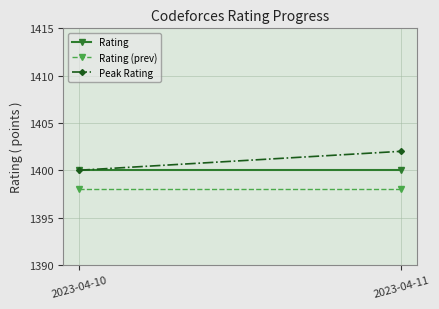

What are all the series names shown in the legend?

Rating, Rating (prev), Peak Rating